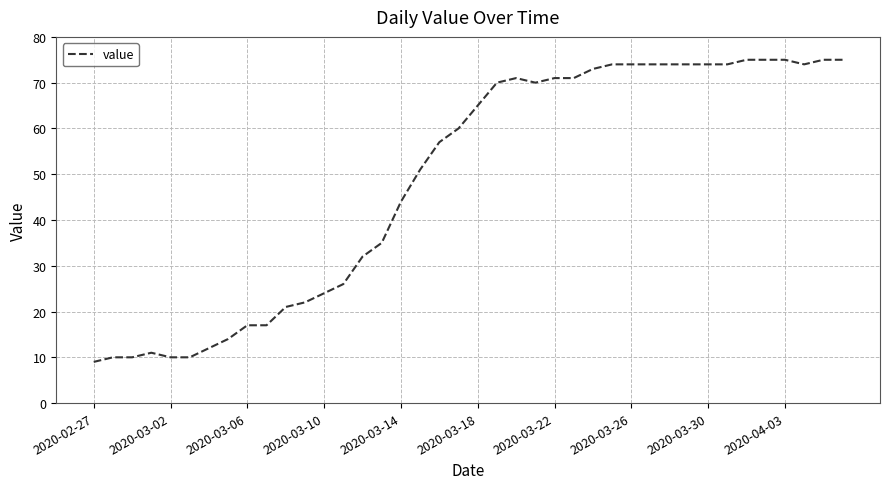

What is the difference between the maximum and minimum values?

66